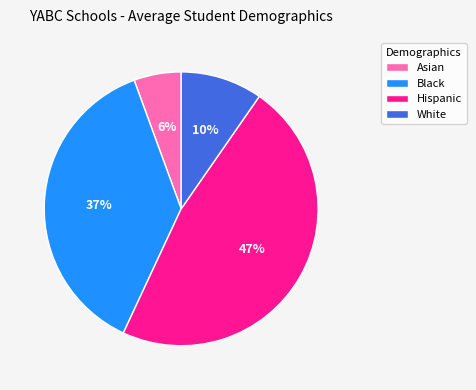

Which category has the smallest portion of the pie?

Asian